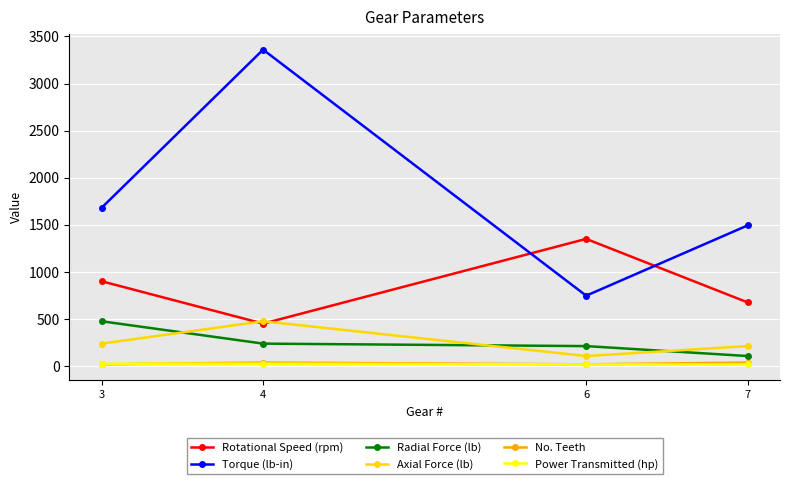

True or false: Radial Force (lb) and Torque (lb-in) intersect in this chart.

False